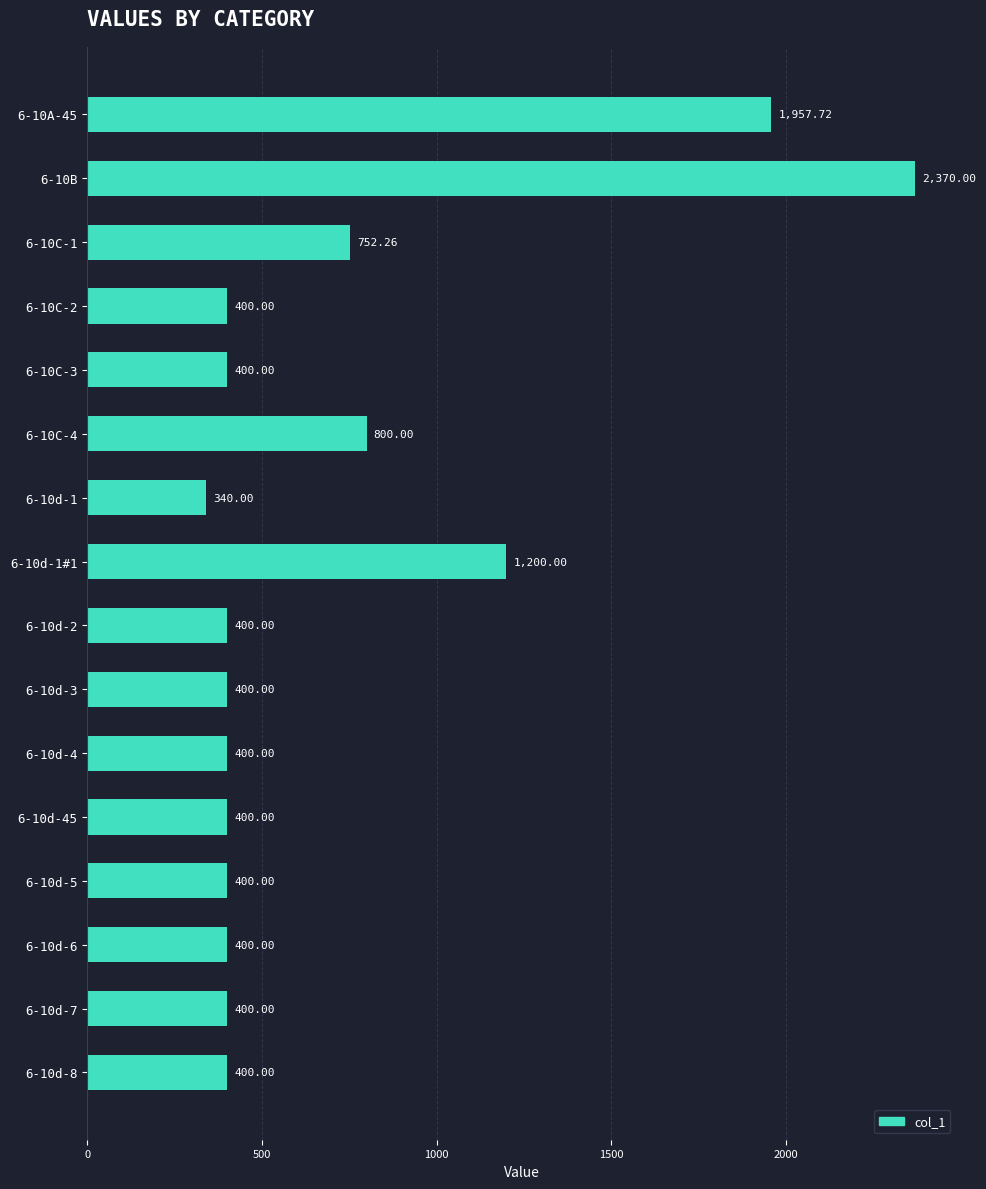

What is the sum of all values?

11420.0